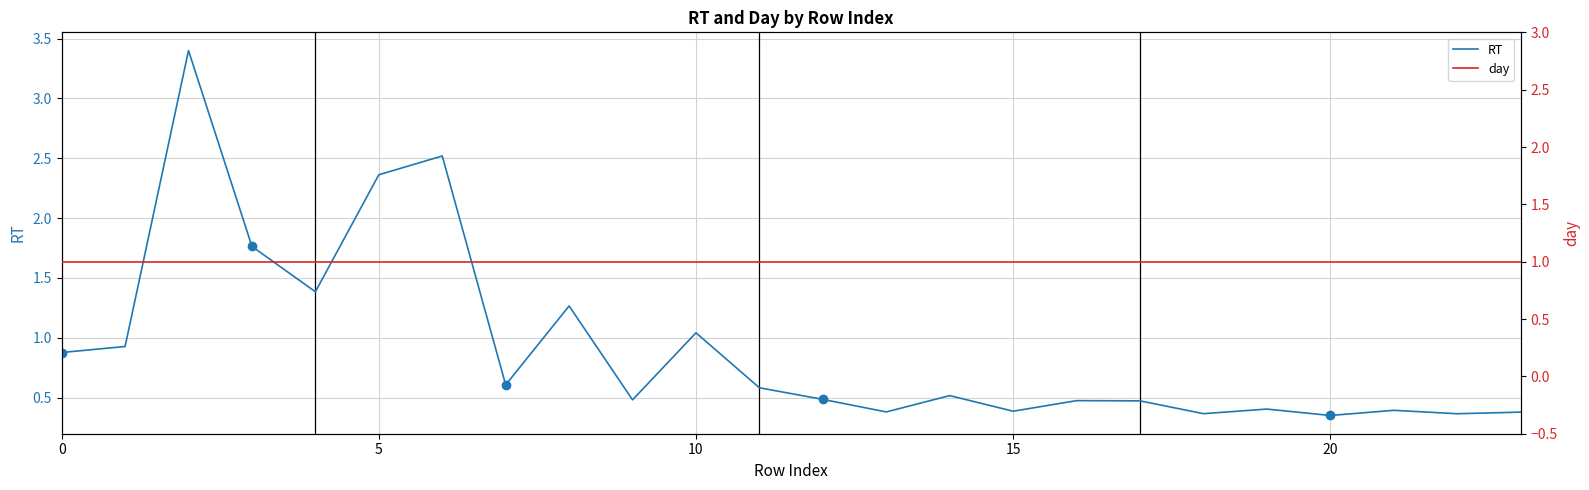

What is the greatest value displayed?

3.4